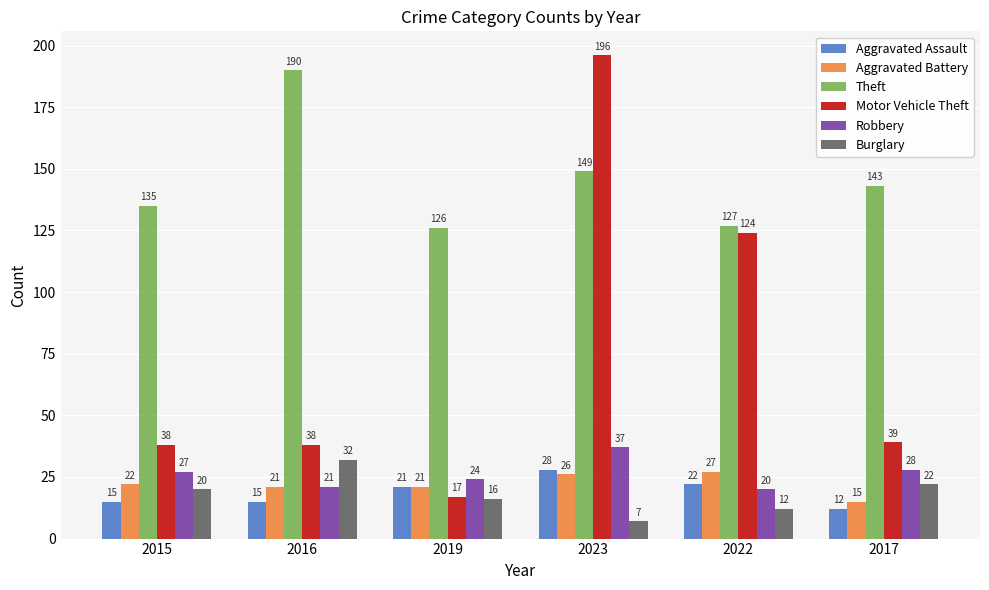

What is the spread (max minus min) of values at 2023?

189